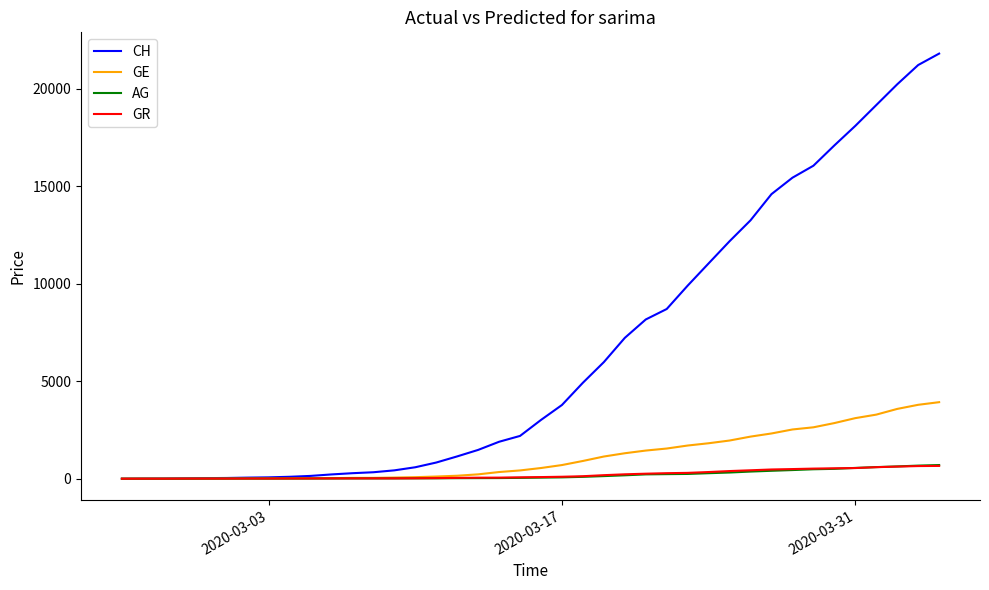

Which series has the largest total across all categories?

CH